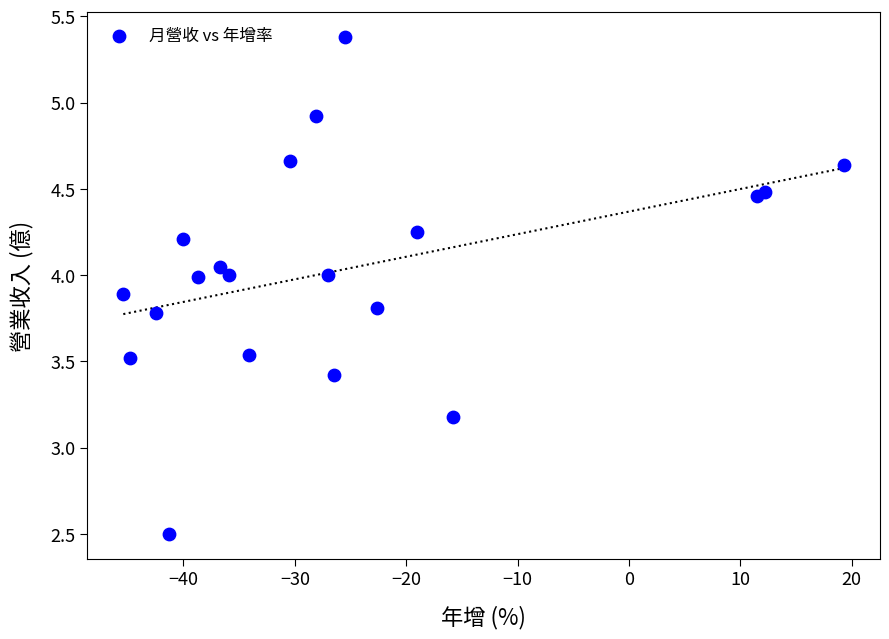

What Y value in the scatter plot is closest to 3?

3.2